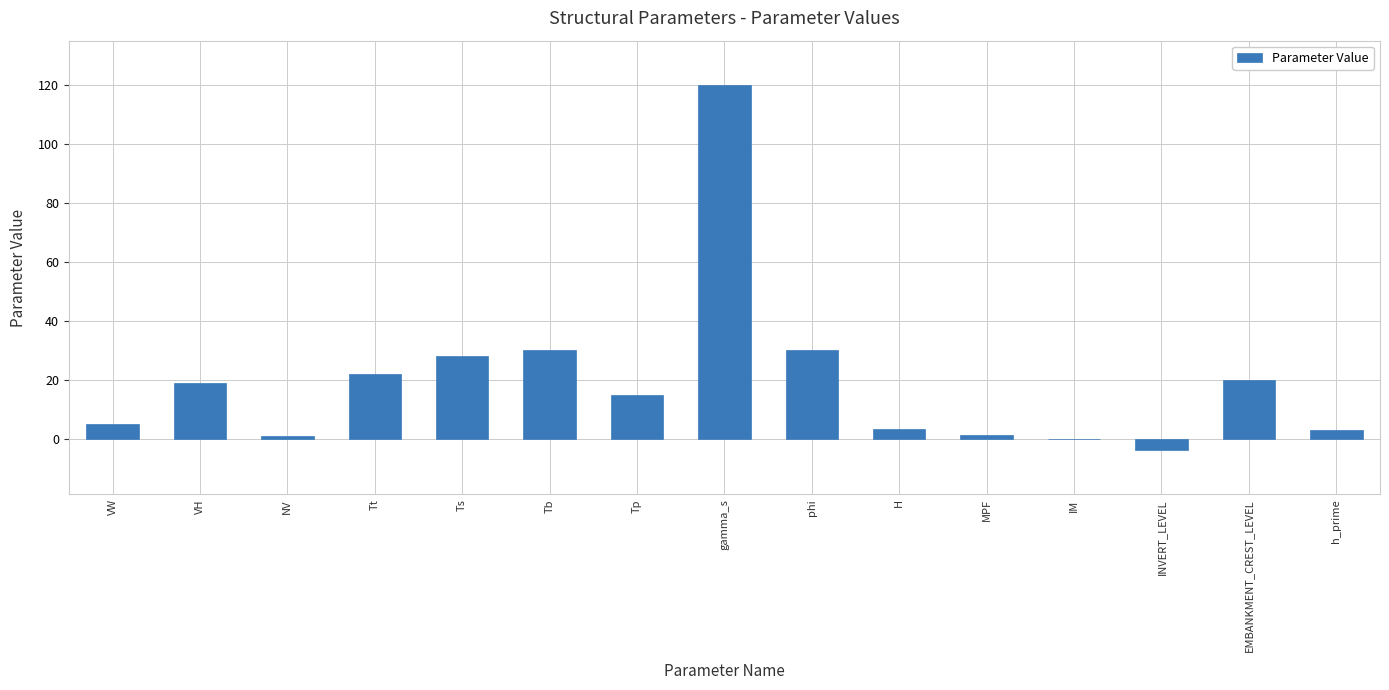

What is the sum of the values at Tp and Ts?

43.0